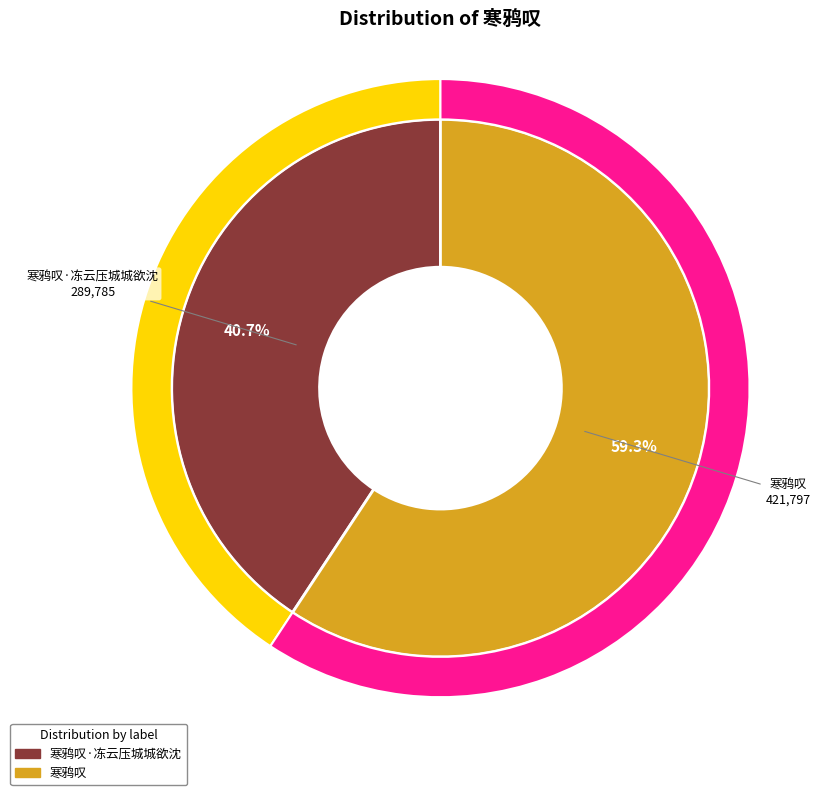

What is the largest slice in the pie chart?

寒鸦叹